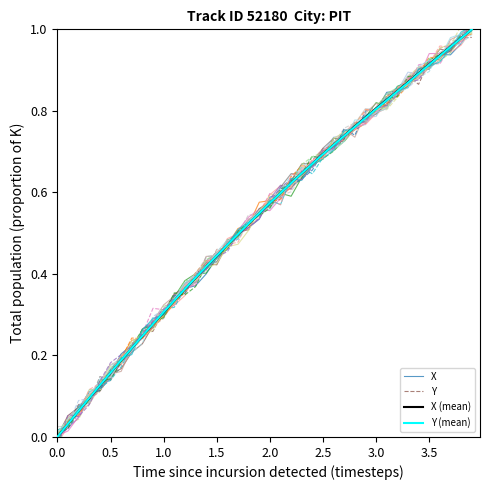

Does the chart display data point markers on the line(s)?

No